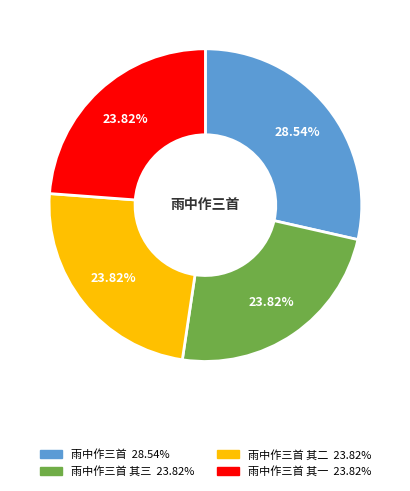

Is there a majority slice in this chart?

No